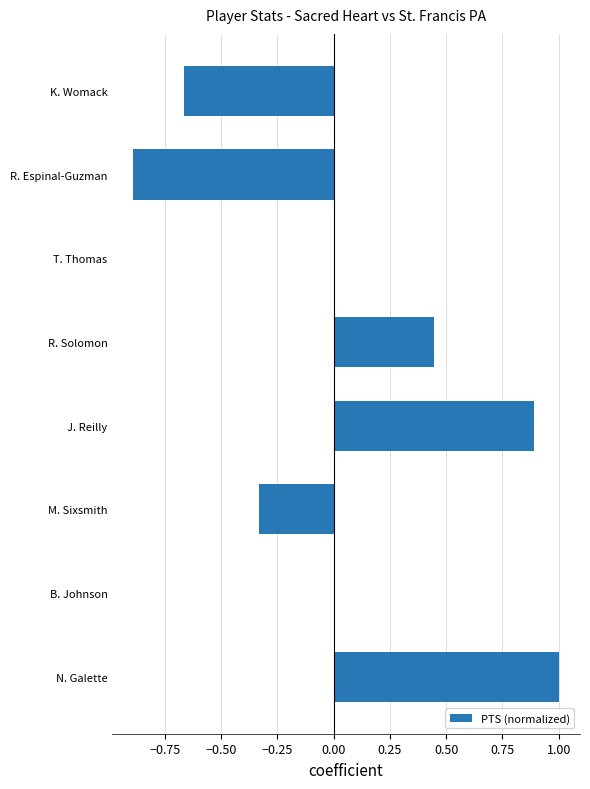

What value does the data have at R. Espinal-Guzman?

-0.9